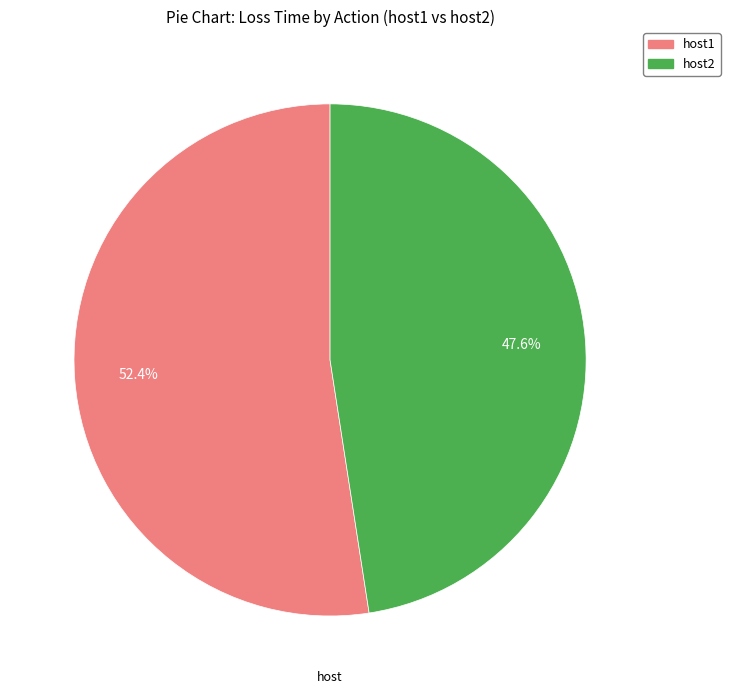

Does any single category account for the majority?

Yes